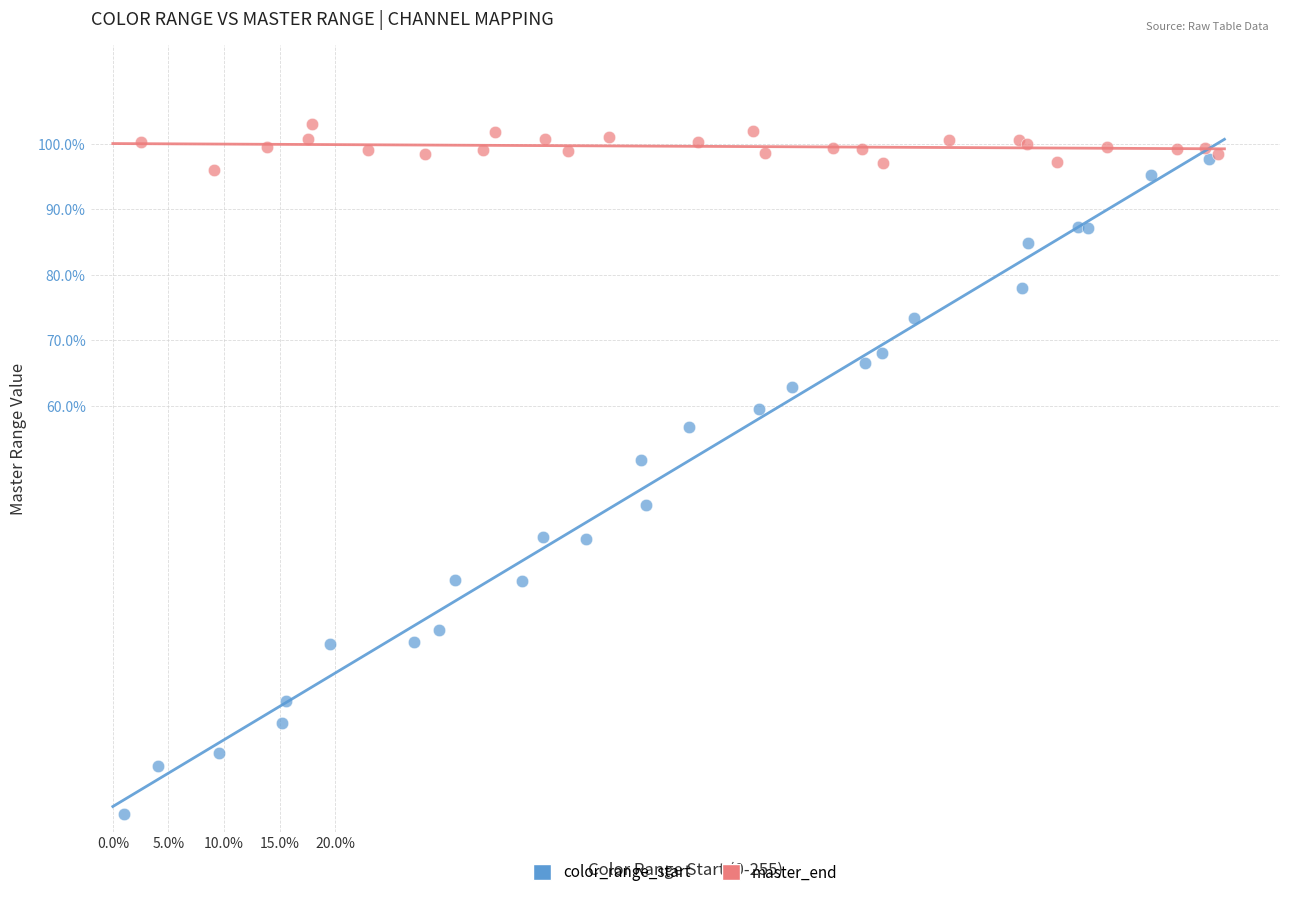

Which series has the largest Y range (max minus min)?

color_range_start